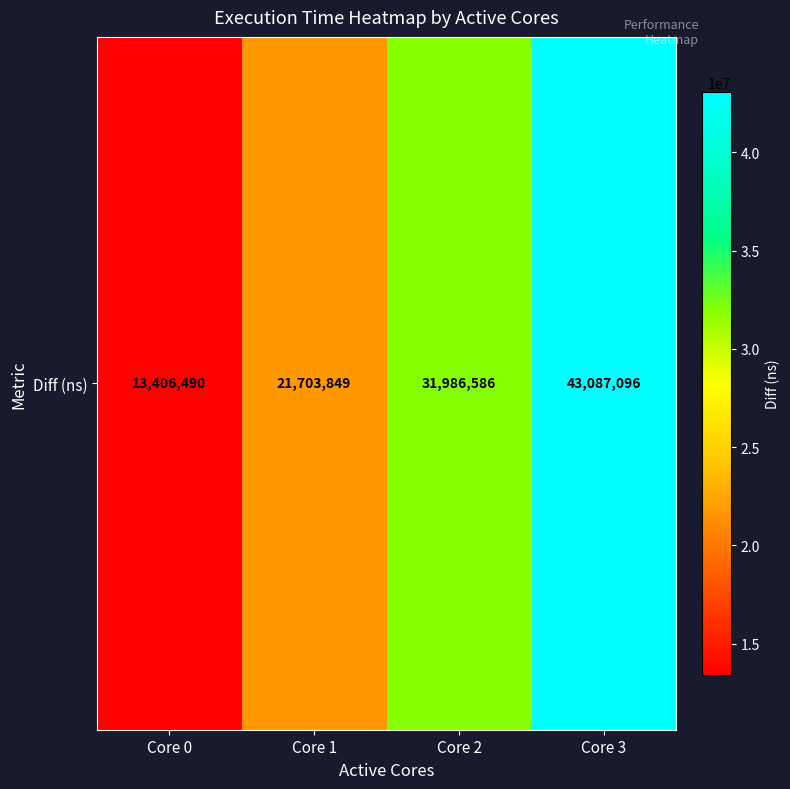

Which label corresponds to the smallest value in the chart?

Core 0